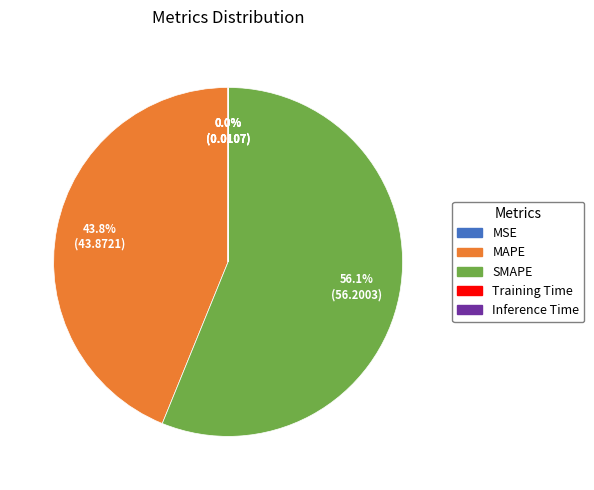

Which slice is the largest?

SMAPE